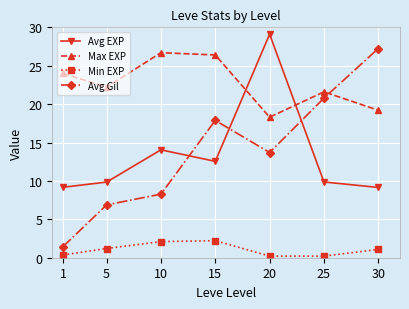

Which series has the largest total across all categories?

Max EXP